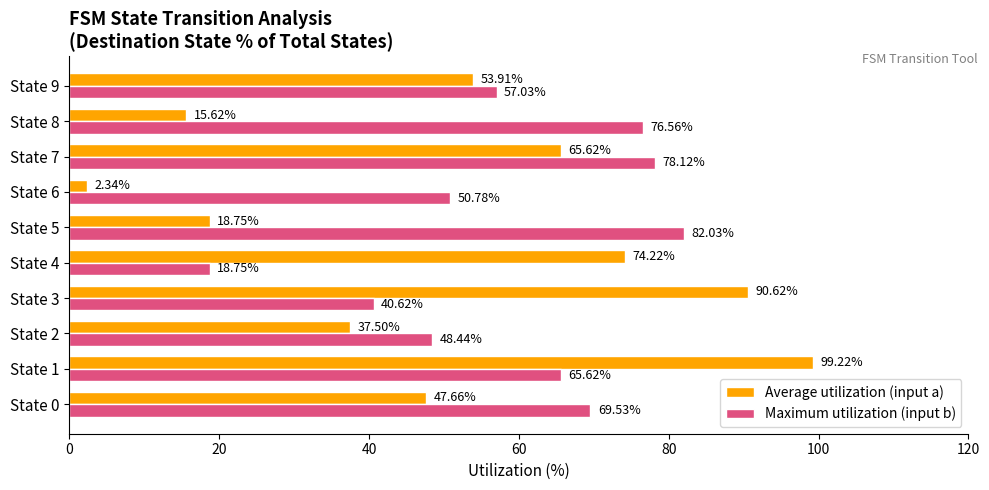

Between State 6 and State 9, which series saw the biggest shift?

Average utilization (input a)